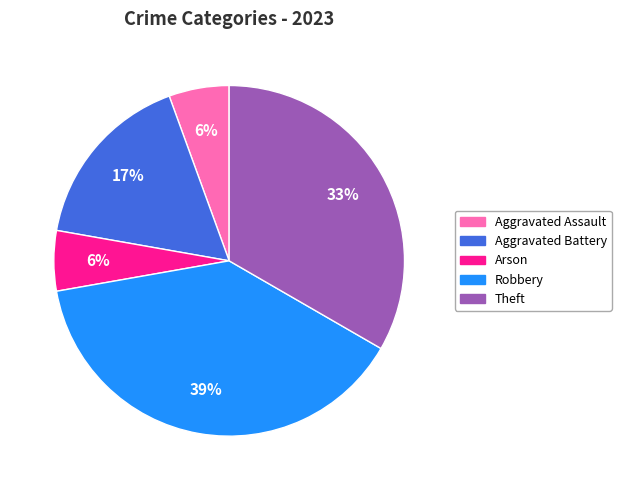

To the nearest percent, what portion does Robbery represent?

39%